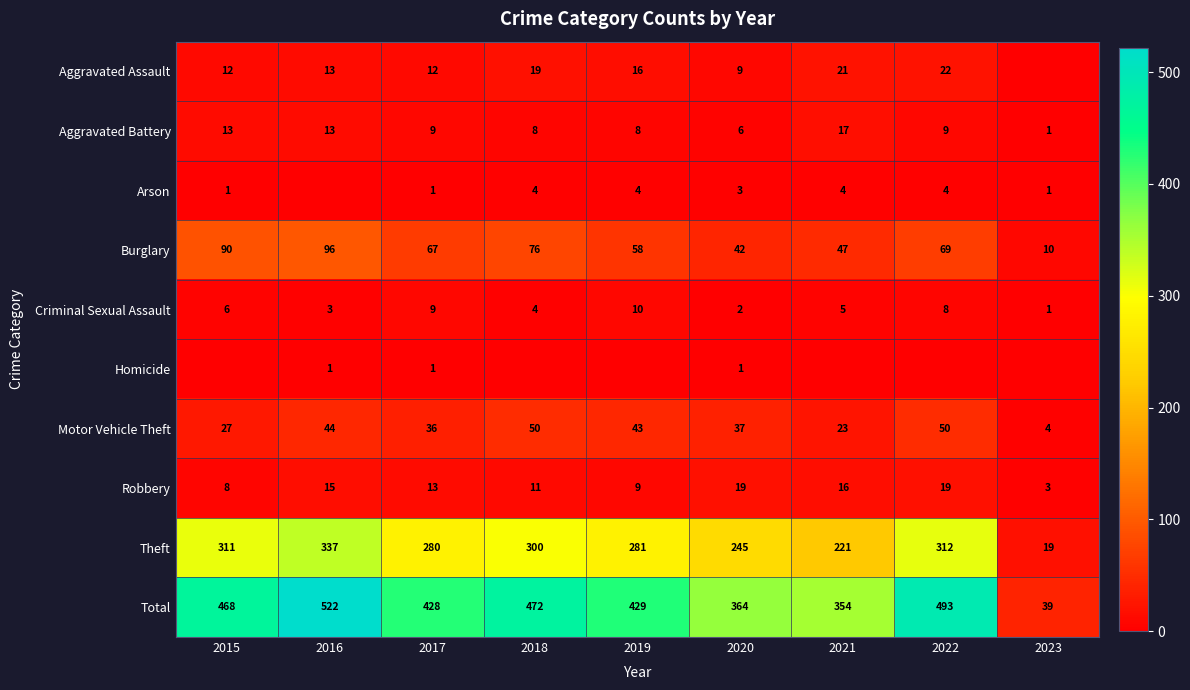

Where is Robbery nearest to the value 11?

2018